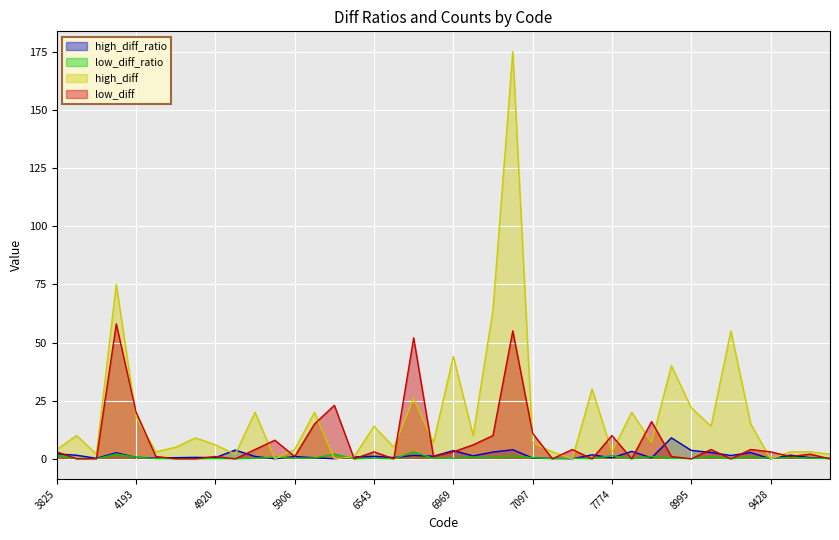

How many intersections are there between high_diff and low_diff?

18